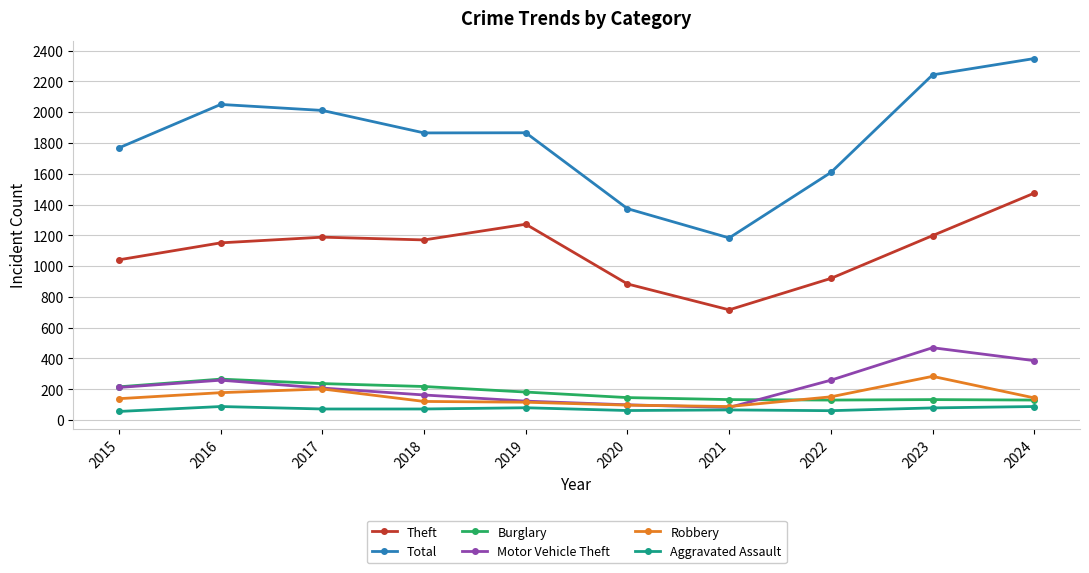

At how many categories does at least one series exceed 1568?

8